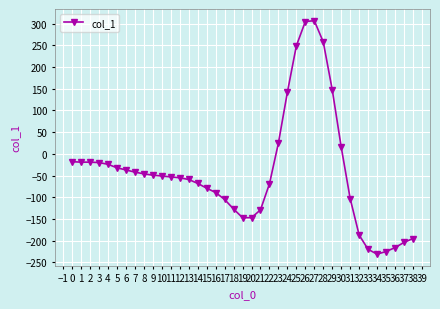

What is the difference between the second highest and second lowest values?

530